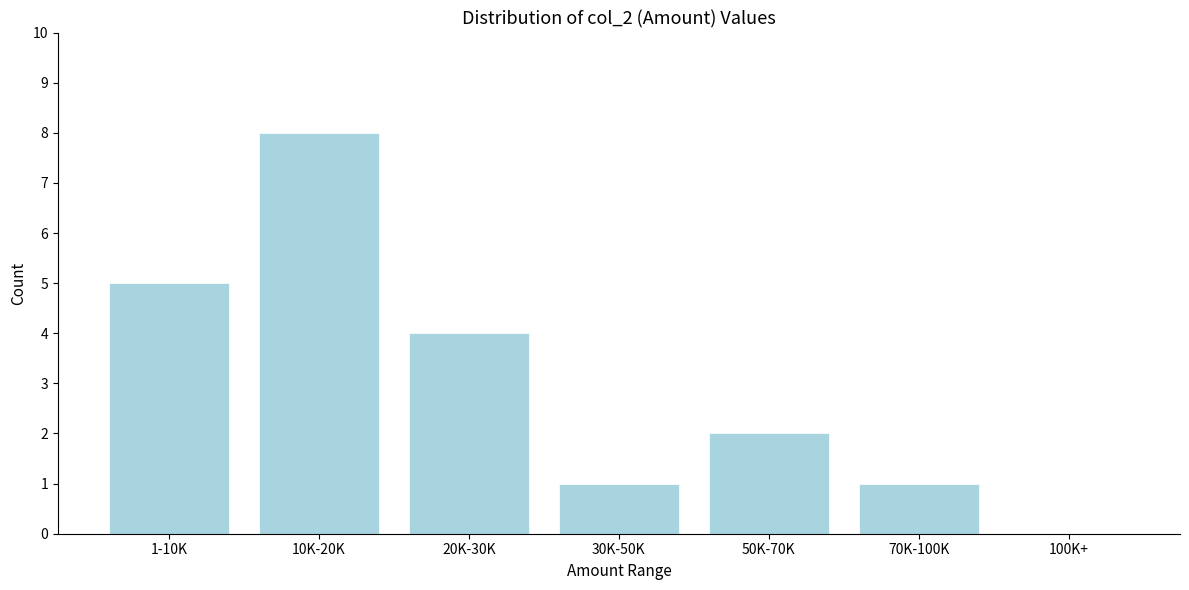

Reading right to left, list all the values displayed in this chart.

100K+=0	70K-100K=1	50K-70K=2	30K-50K=1	20K-30K=4	10K-20K=8	1-10K=5